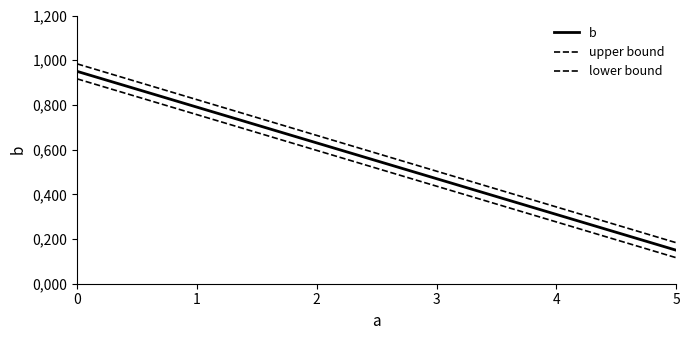

Is this an area chart (filled region under the line)?

No